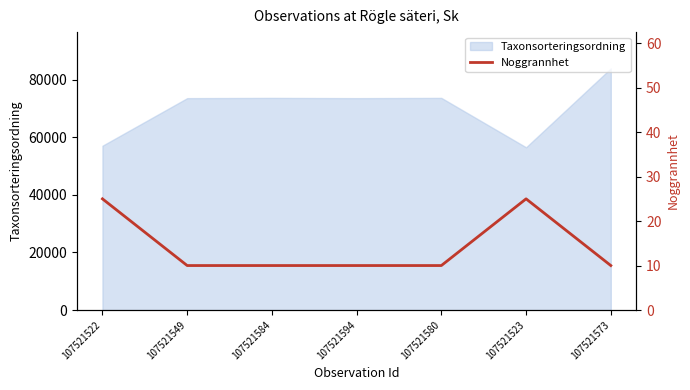

What position from the right is 107521522?

7